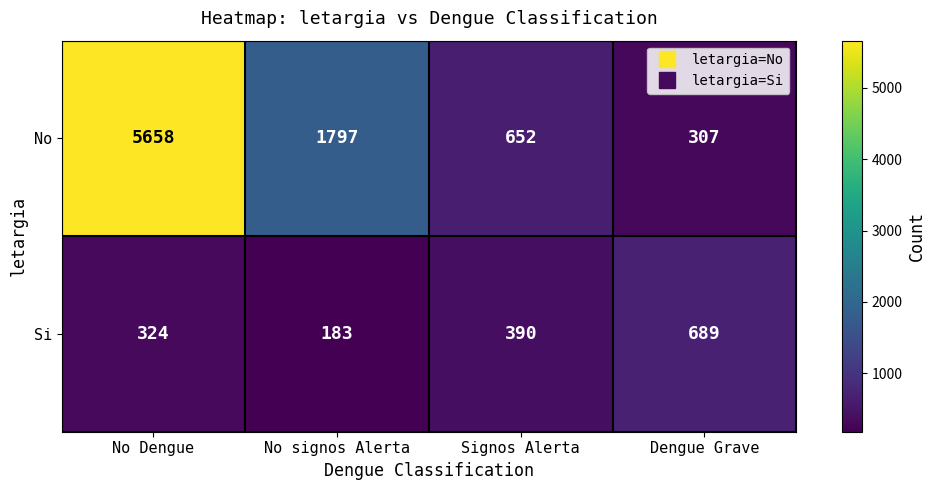

What value does the No series have at No signos Alerta?

1797